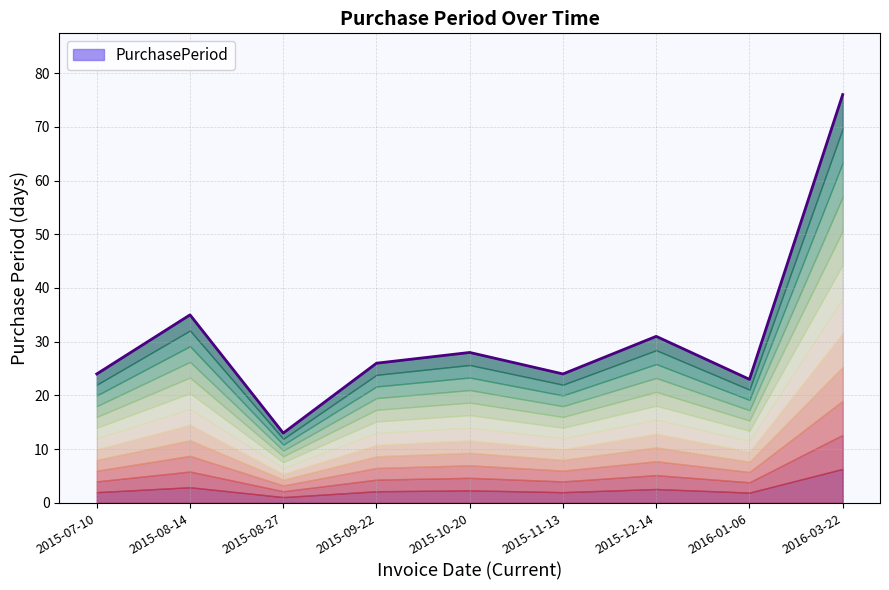

True or false: the data has more than 2 interior local peaks.

True